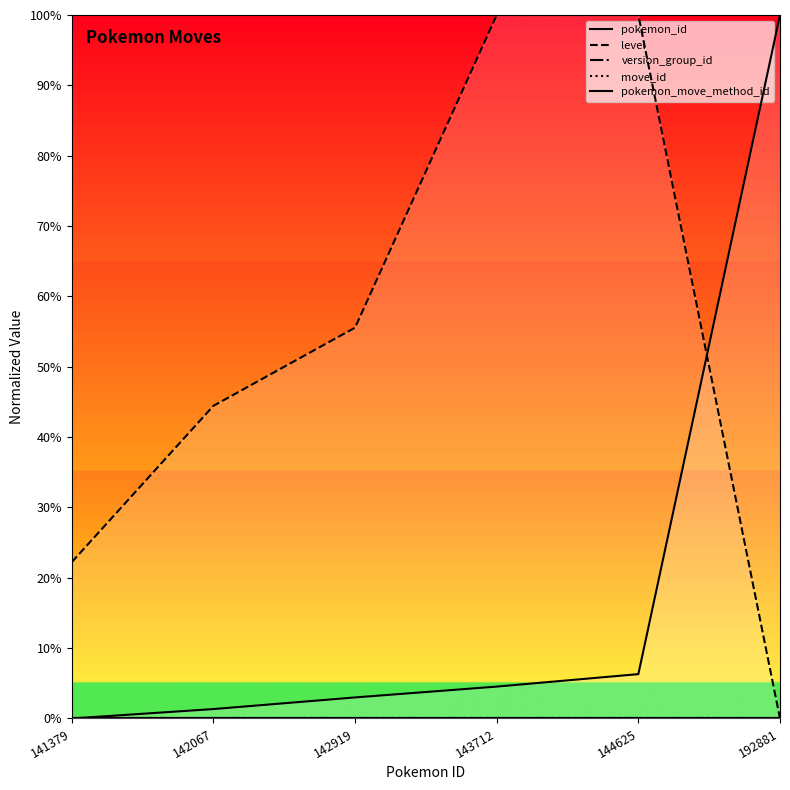

List the labels in order of pokemon_move_method_id value, smallest first.

141379, 142067, 142919, 143712, 144625, 192881